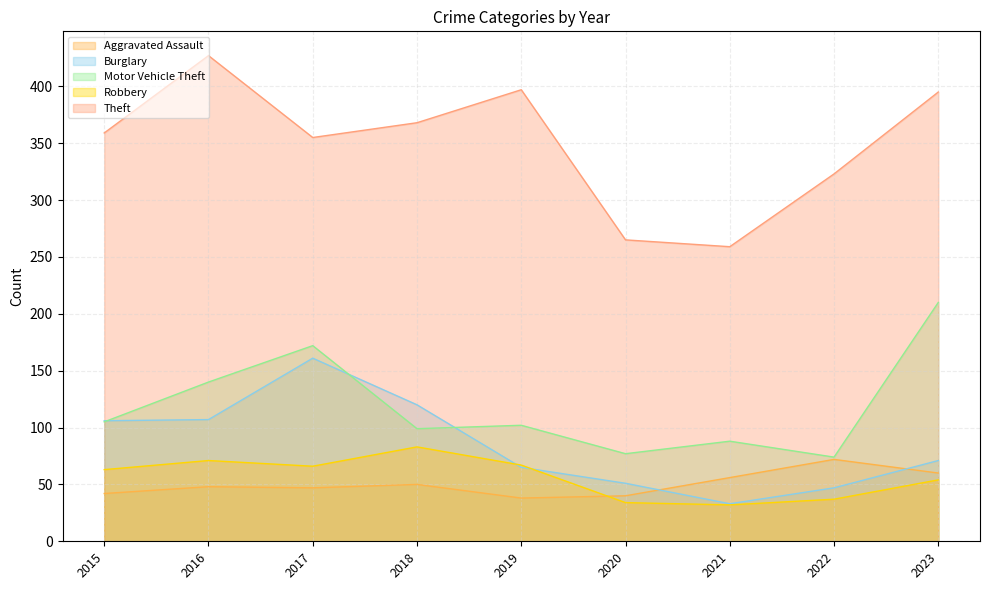

Between 2021 and 2022, which is larger?

2022